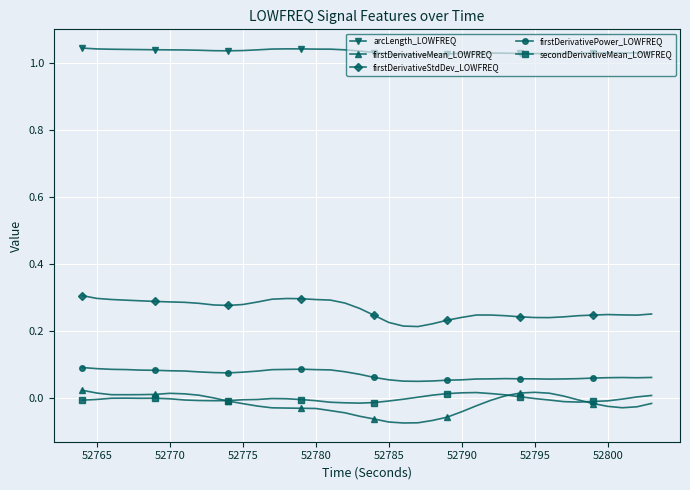

True or false: arcLength_LOWFREQ and firstDerivativePower_LOWFREQ intersect in this chart.

False